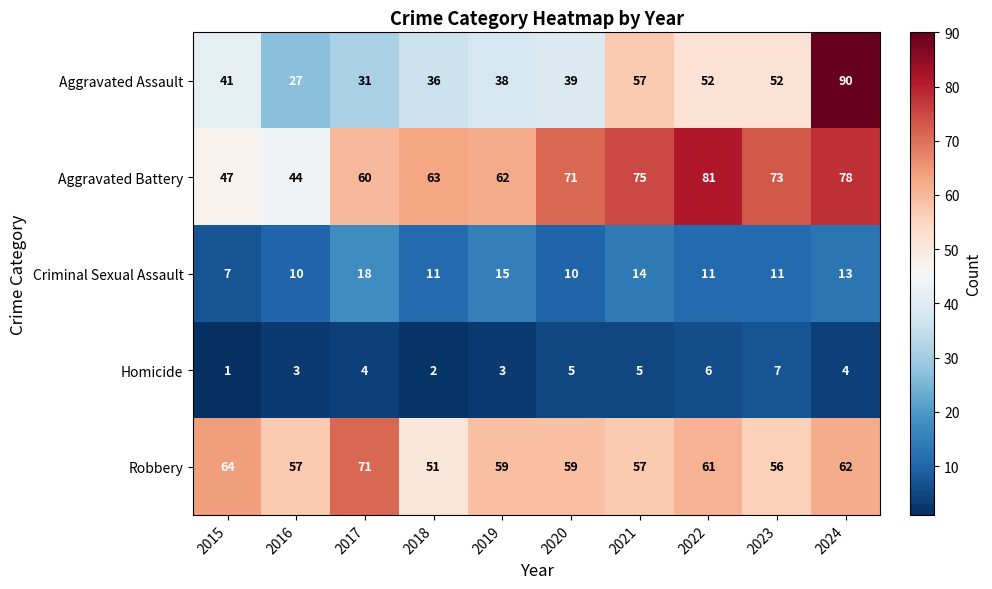

What is the difference between the second highest and minimum values in the Criminal Sexual Assault series?

8